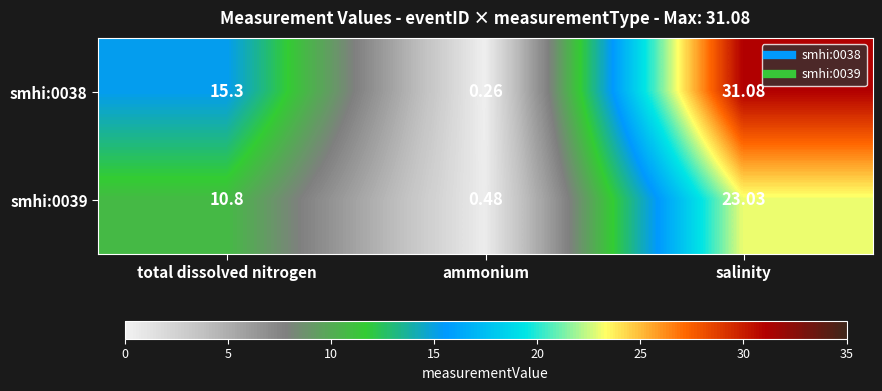

Where does the smhi:0038 series first go above 15?

total dissolved nitrogen